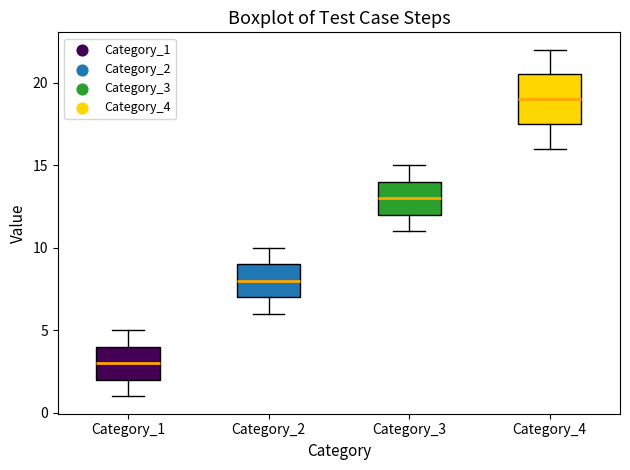

Comparing the boxes themselves (not the whiskers), which one is the tallest?

Category_4